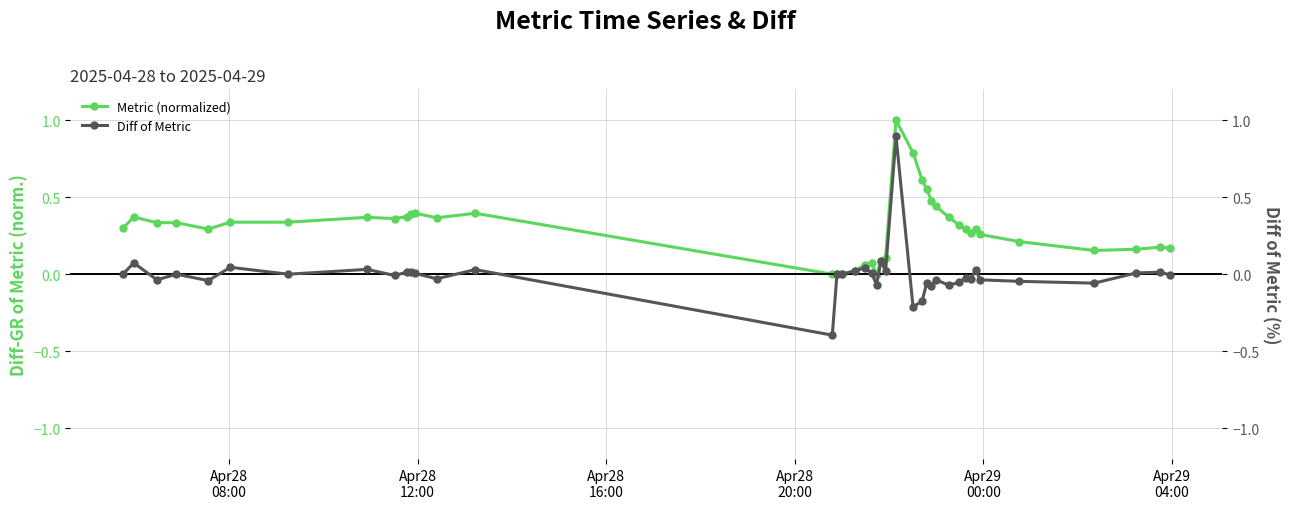

What is the maximum value for Metric (normalized)?

1.0